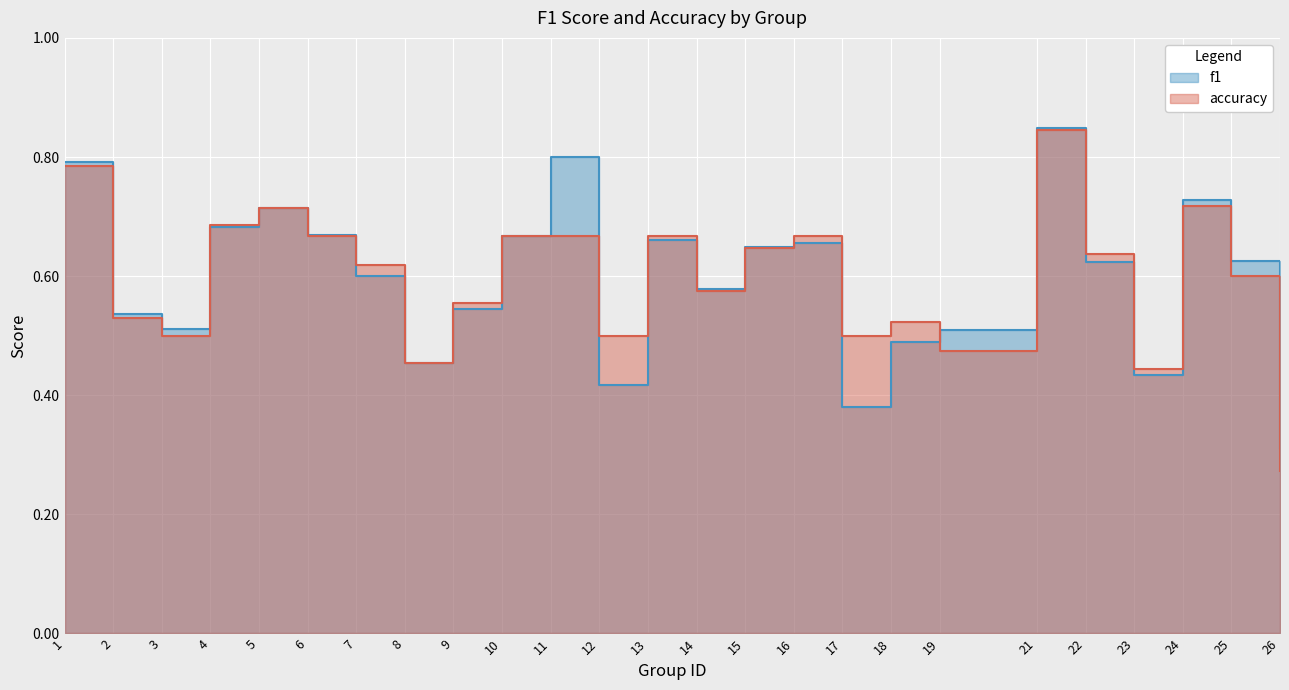

At which category does f1 reach its first local valley?

3